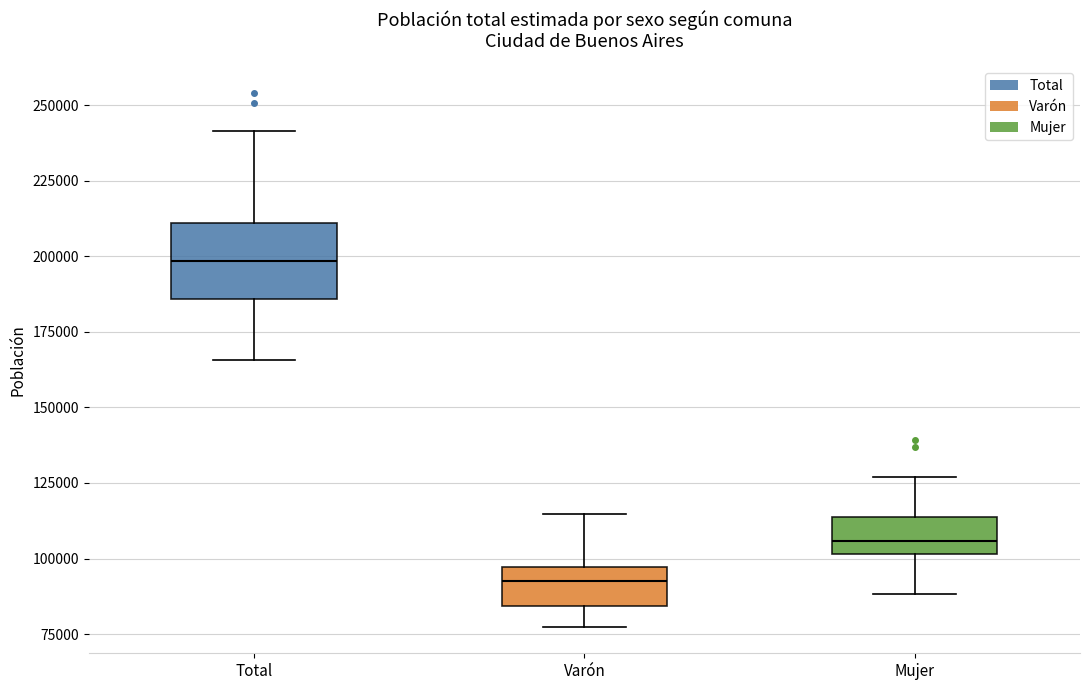

Which box has the highest median line?

Total